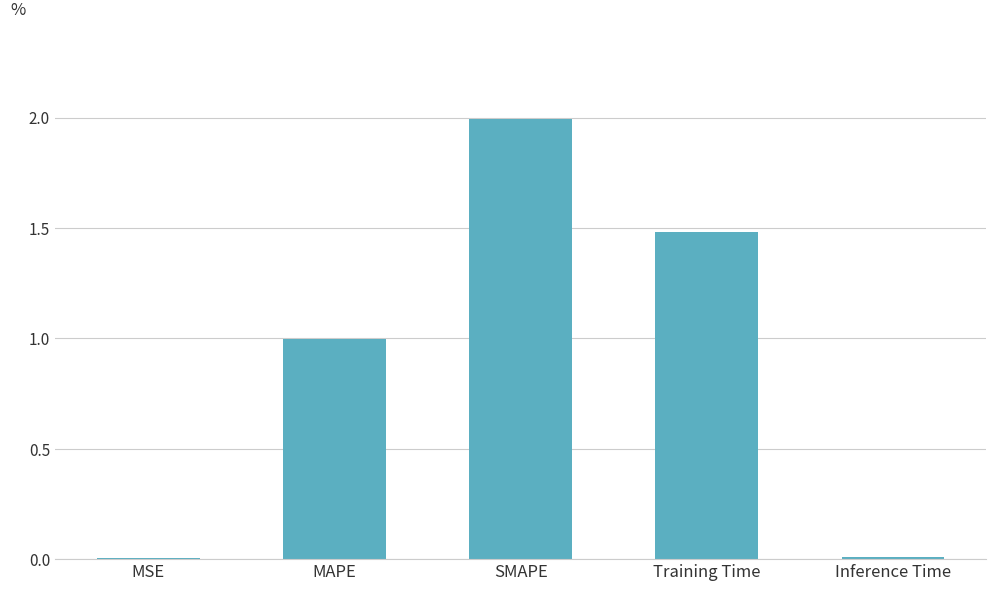

What is the maximum value shown in the chart?

2.0